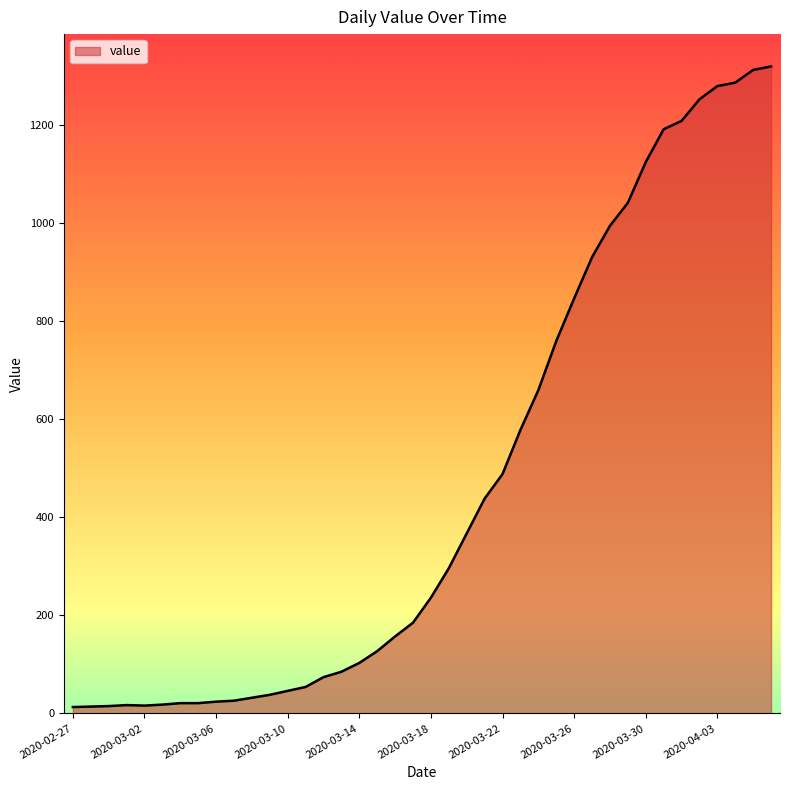

What is the maximum value shown in the chart?

1319